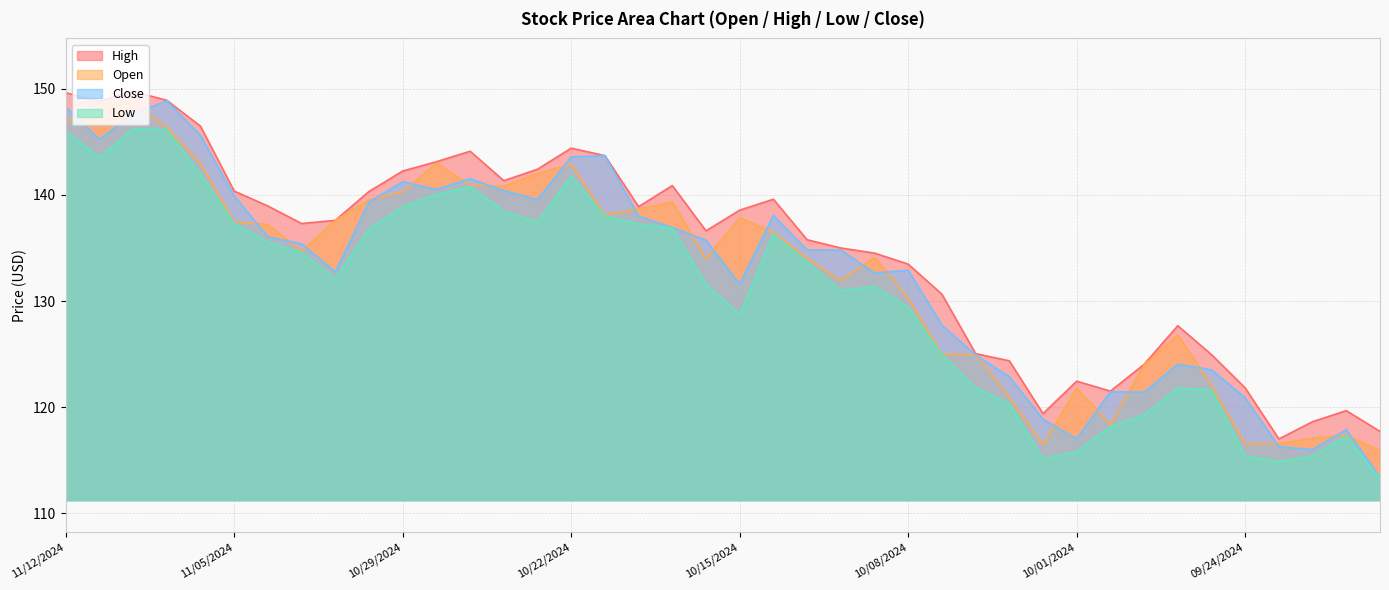

What is the difference between the highest and lowest values at 11/01/2024?

2.7